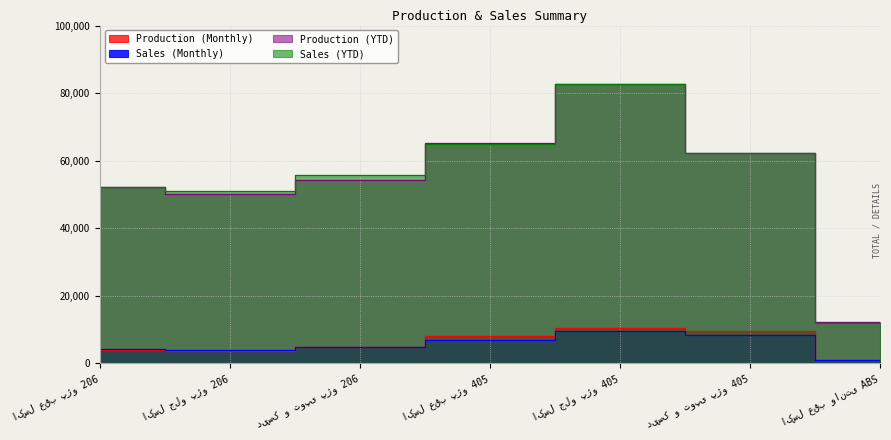

Where is the first local maximum for Production (YTD)?

اکسل جلو پژو 405